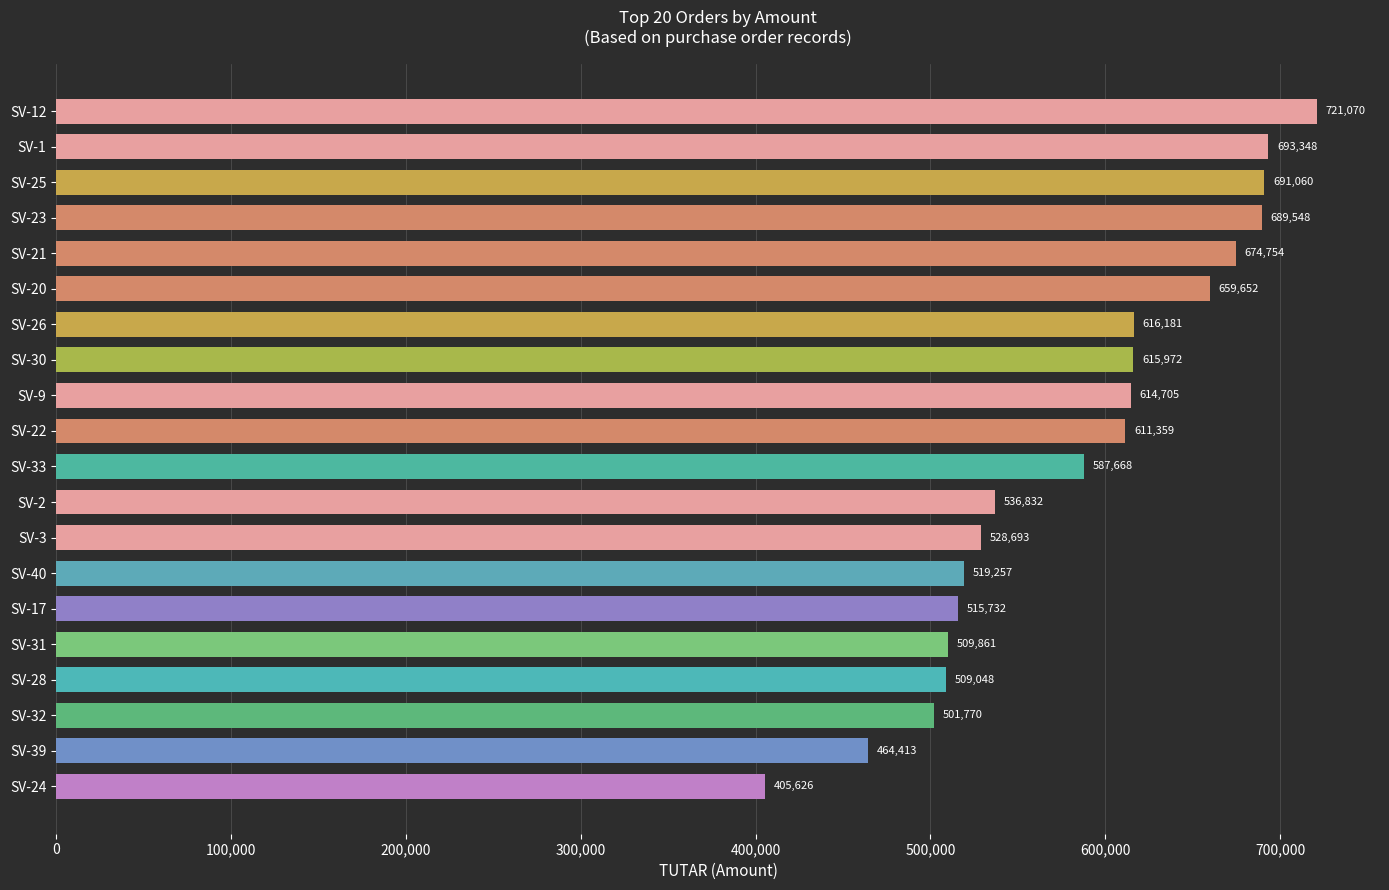

What position from the bottom is SV-24?

1